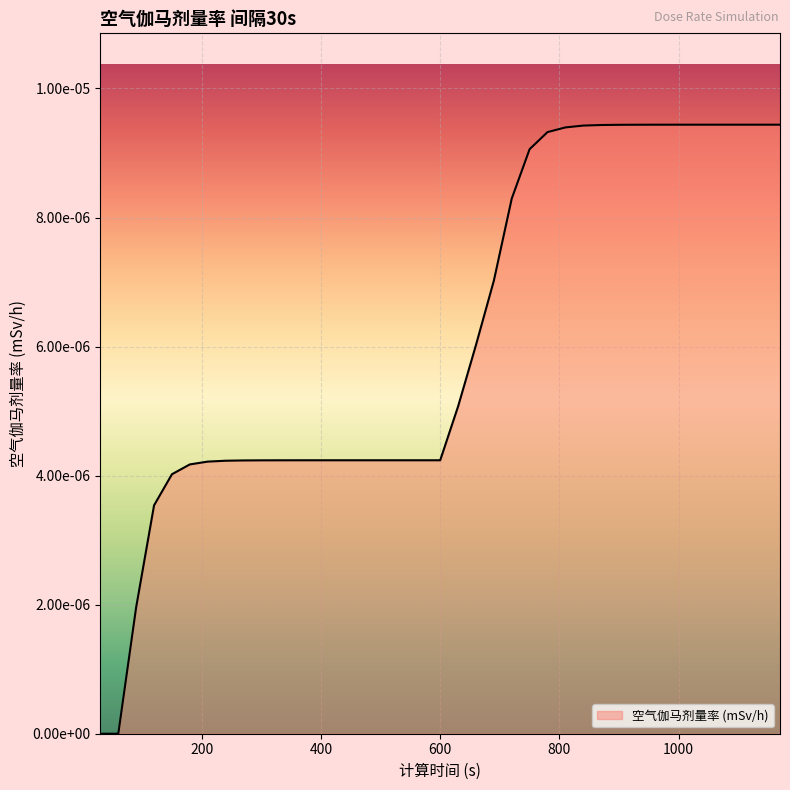

Rank the categories by value from highest to lowest.

1080, 1110, 1140, 1170, 1050, 1020, 990, 960, 930, 900, 870, 840, 810, 780, 750, 720, 690, 660, 630, 390, 420, 450, 480, 510, 540, 570, 600, 360, 330, 300, 270, 240, 210, 180, 150, 120, 90, 30, 60